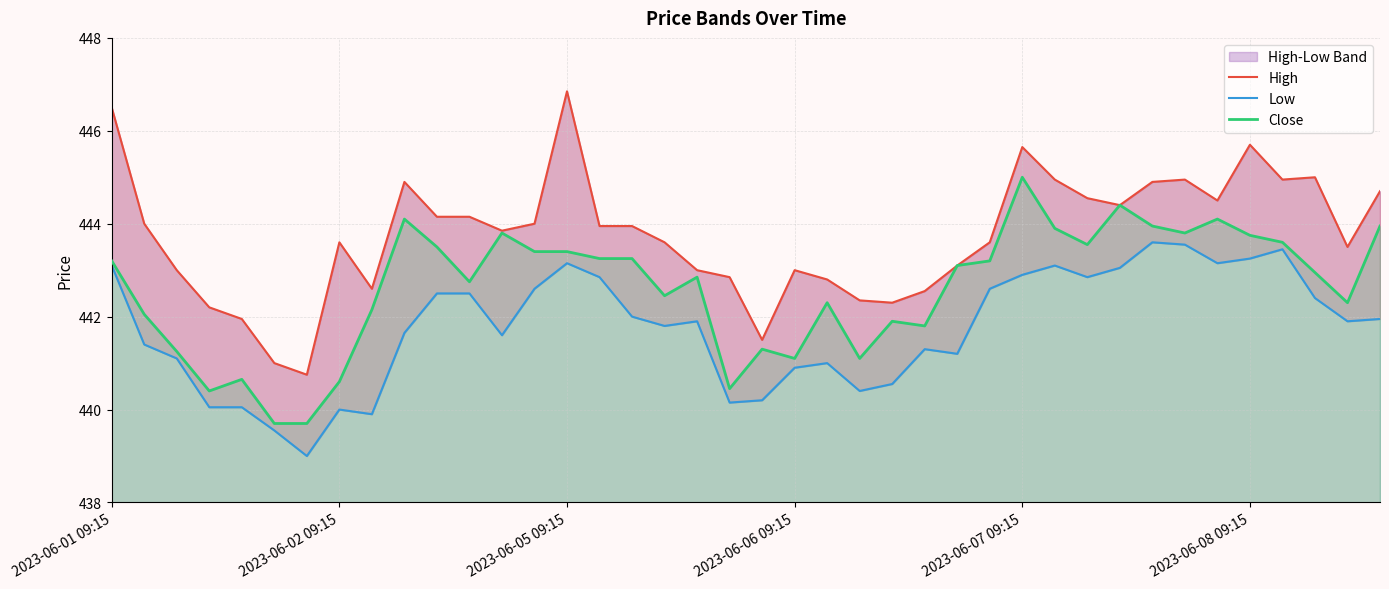

What is the highest value of the Close series?

445.0